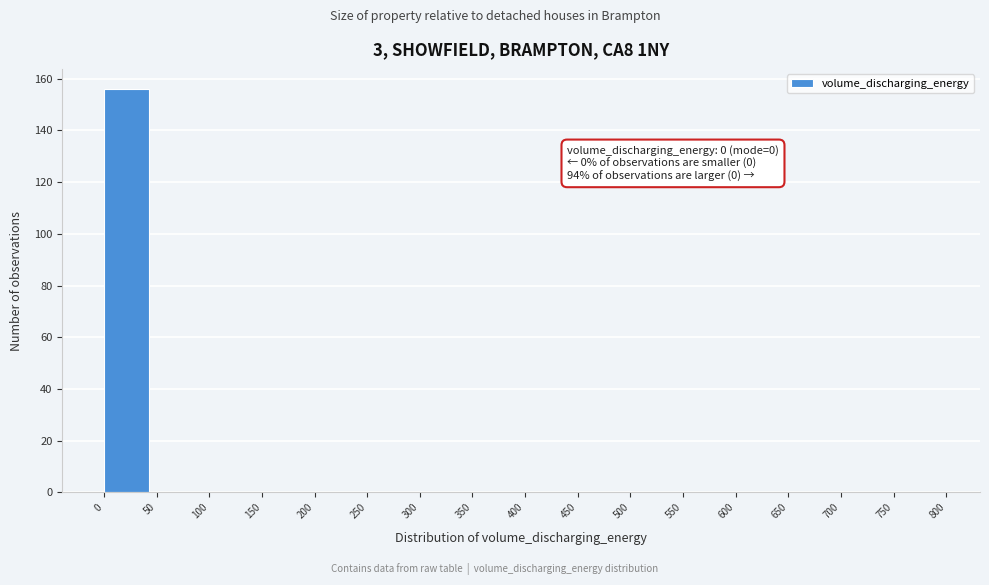

Over which range of the x-axis is the bar tallest?

0 to 50